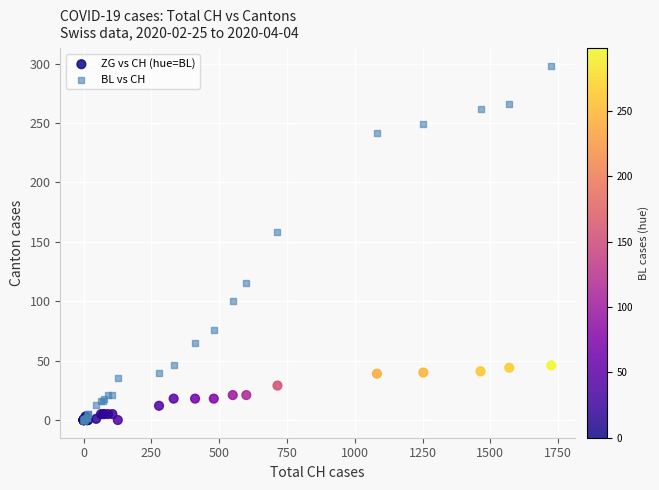

Which series has the widest spread of Y values?

BL vs CH